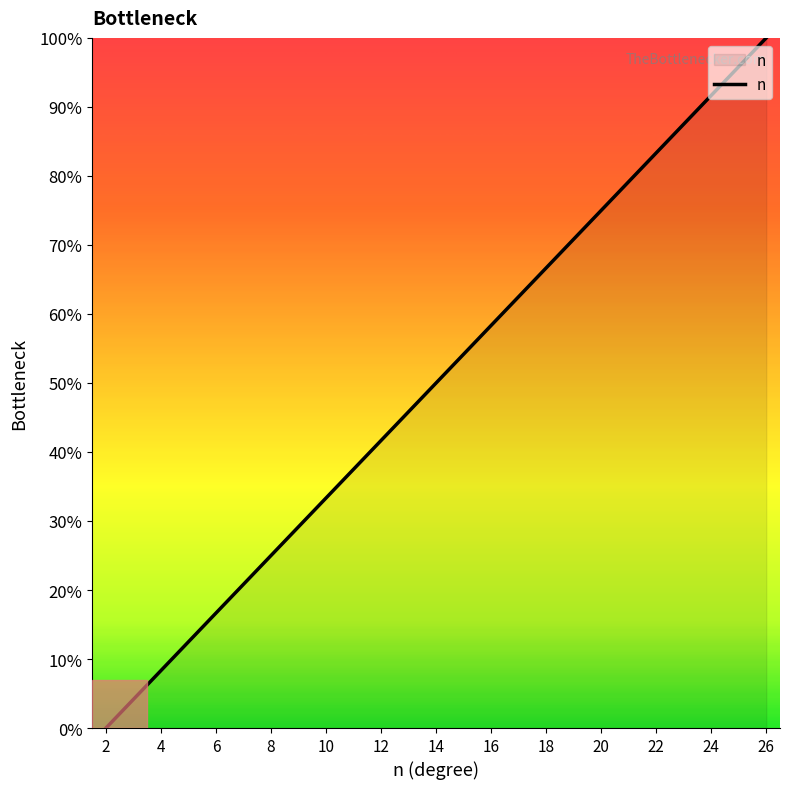

Does the chart display data point markers on the line(s)?

No